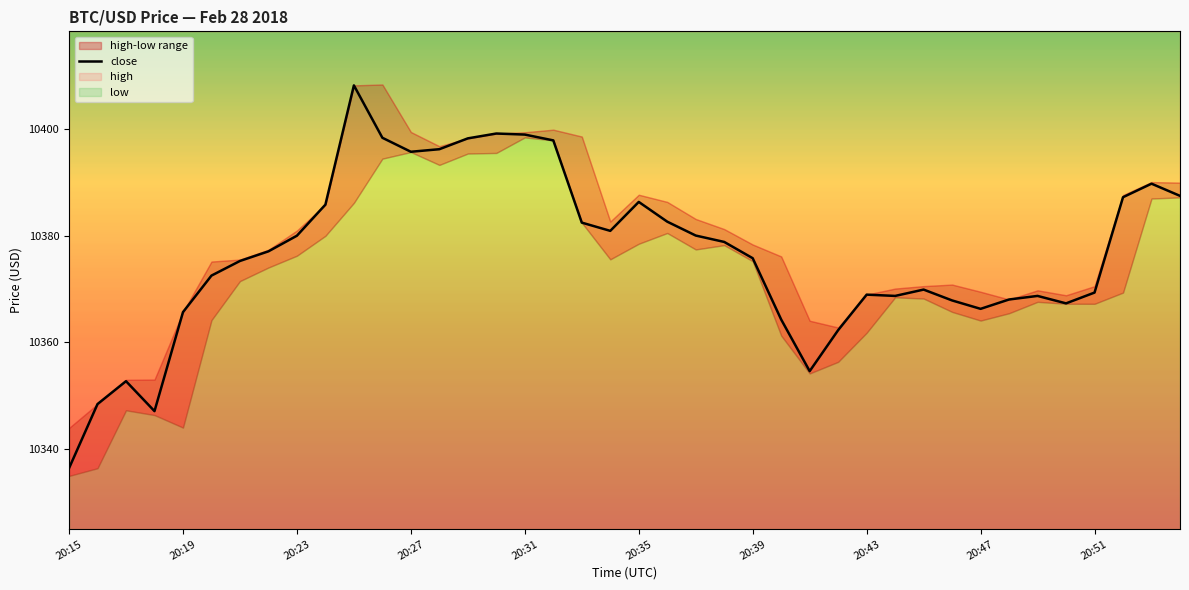

Reading right to left, what are all the values shown in this chart?

10387.5	10389.8	10387.3	10369.3	10367.3	10368.7	10368.0	10366.3	10367.9	10369.9	10368.7	10369.0	10362.3	10354.6	10364.3	10375.8	10378.9	10380.1	10382.7	10386.4	10380.9	10382.5	10398.0	10399.0	10399.2	10398.3	10396.3	10395.8	10398.4	10408.3	10385.9	10380.0	10377.1	10375.3	10372.5	10365.7	10347.0	10352.7	10348.4	10336.3